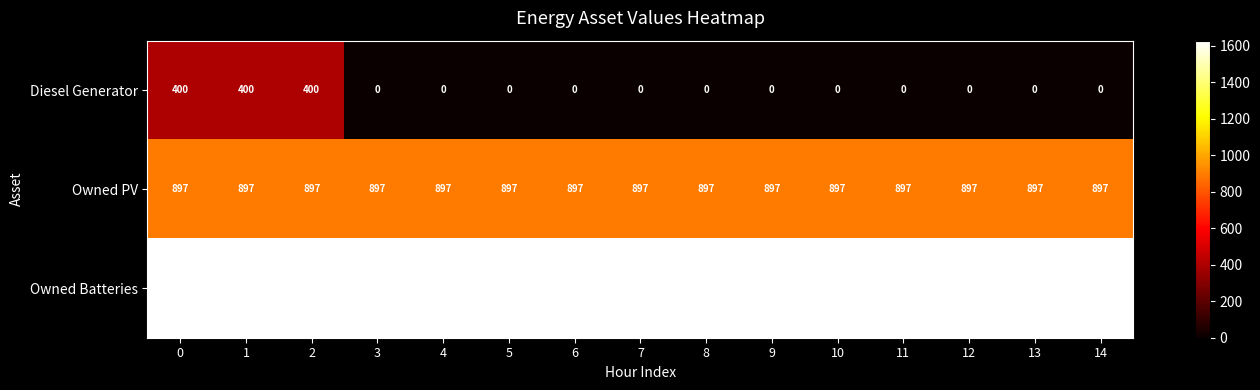

What is the maximum value for Owned Batteries?

1629